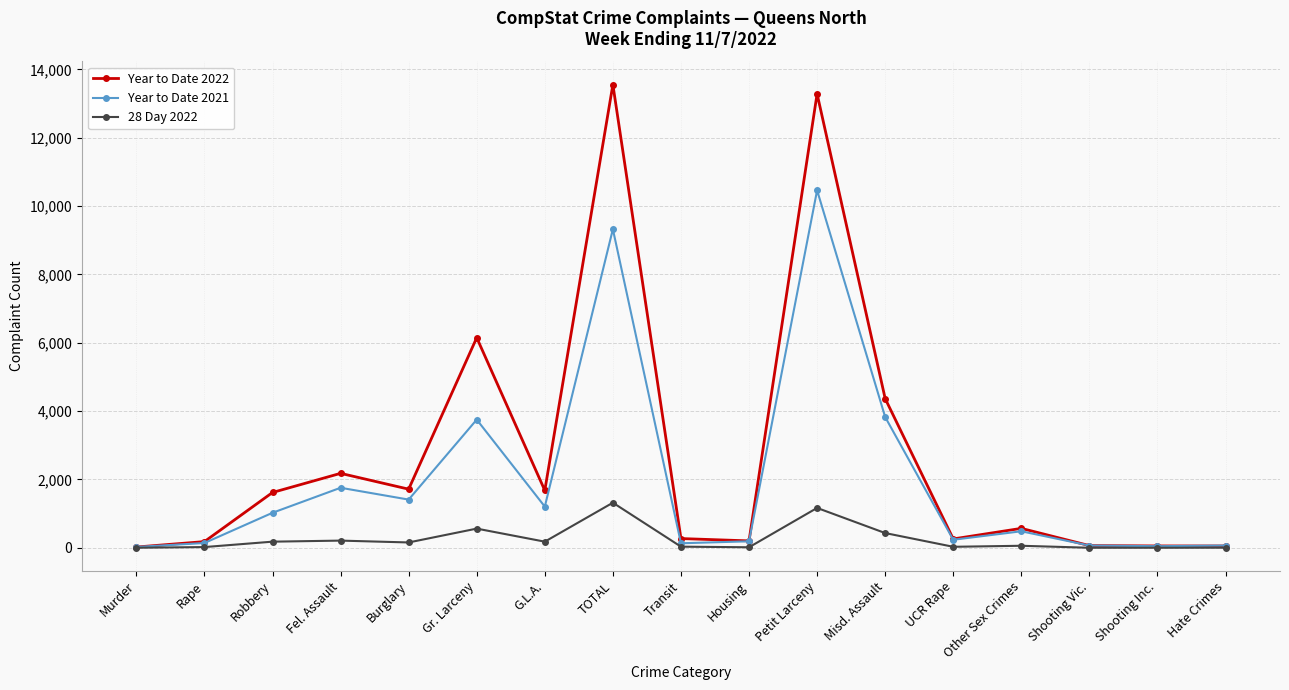

Rank the series by their maximum value, from highest to lowest.

Year to Date 2022, Year to Date 2021, 28 Day 2022